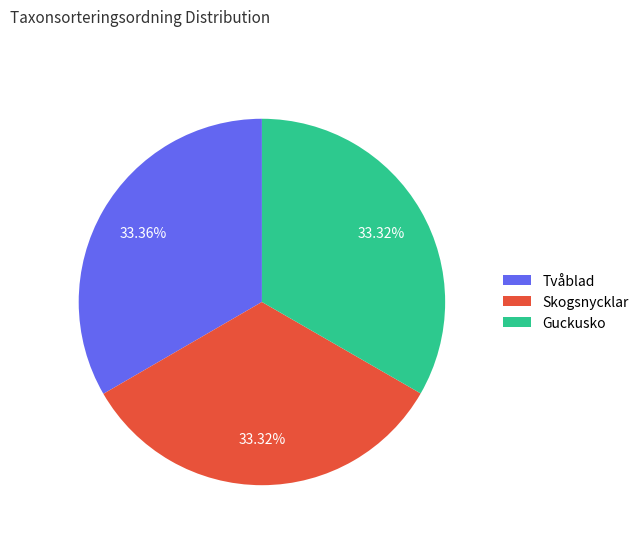

What percentage is NOT represented by Tvåblad?

66.6%